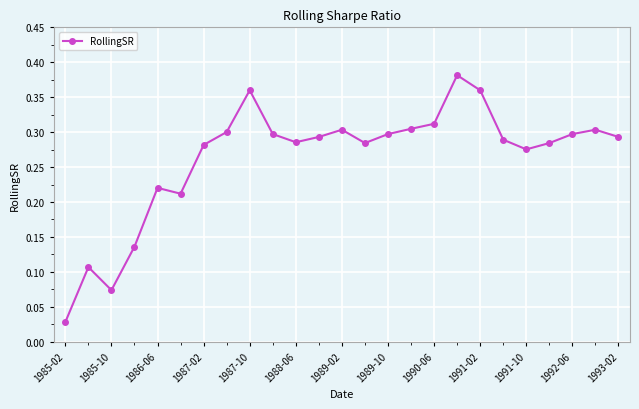

What is the sum of all values?

6.6